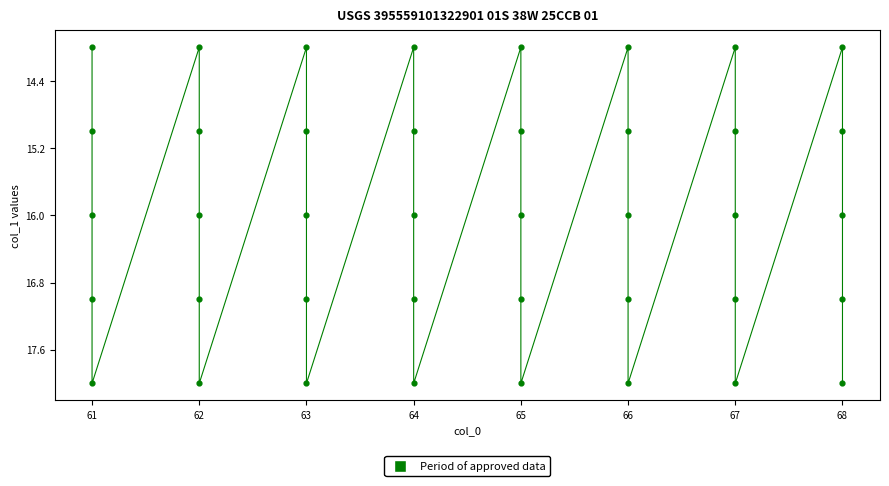

What is the range of X values (max minus min)?

7